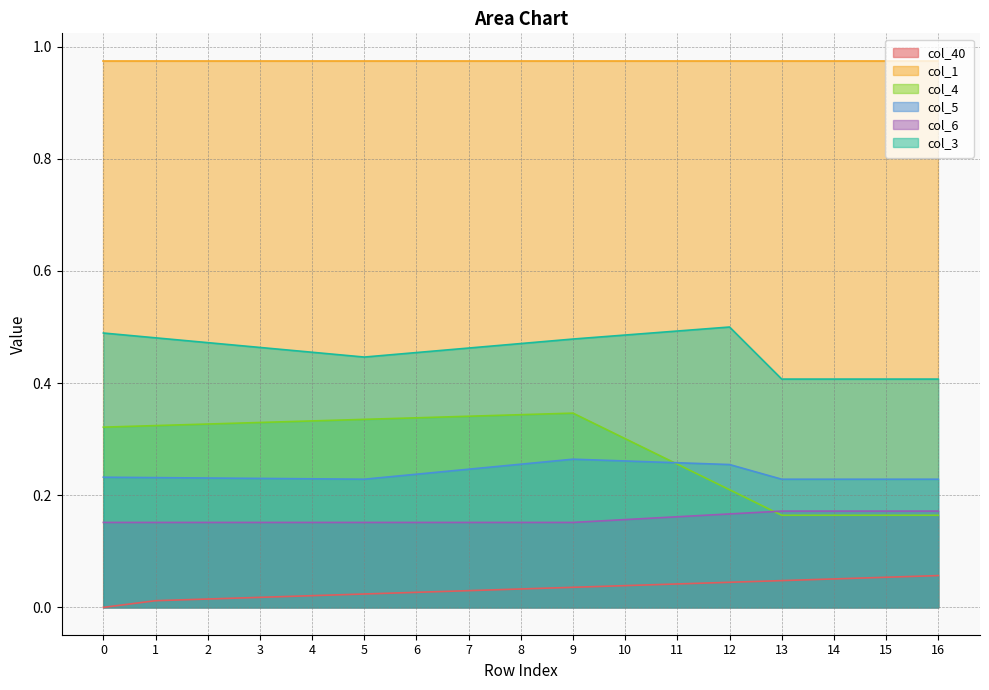

True or false: col_3 and col_4 cross at least once.

False